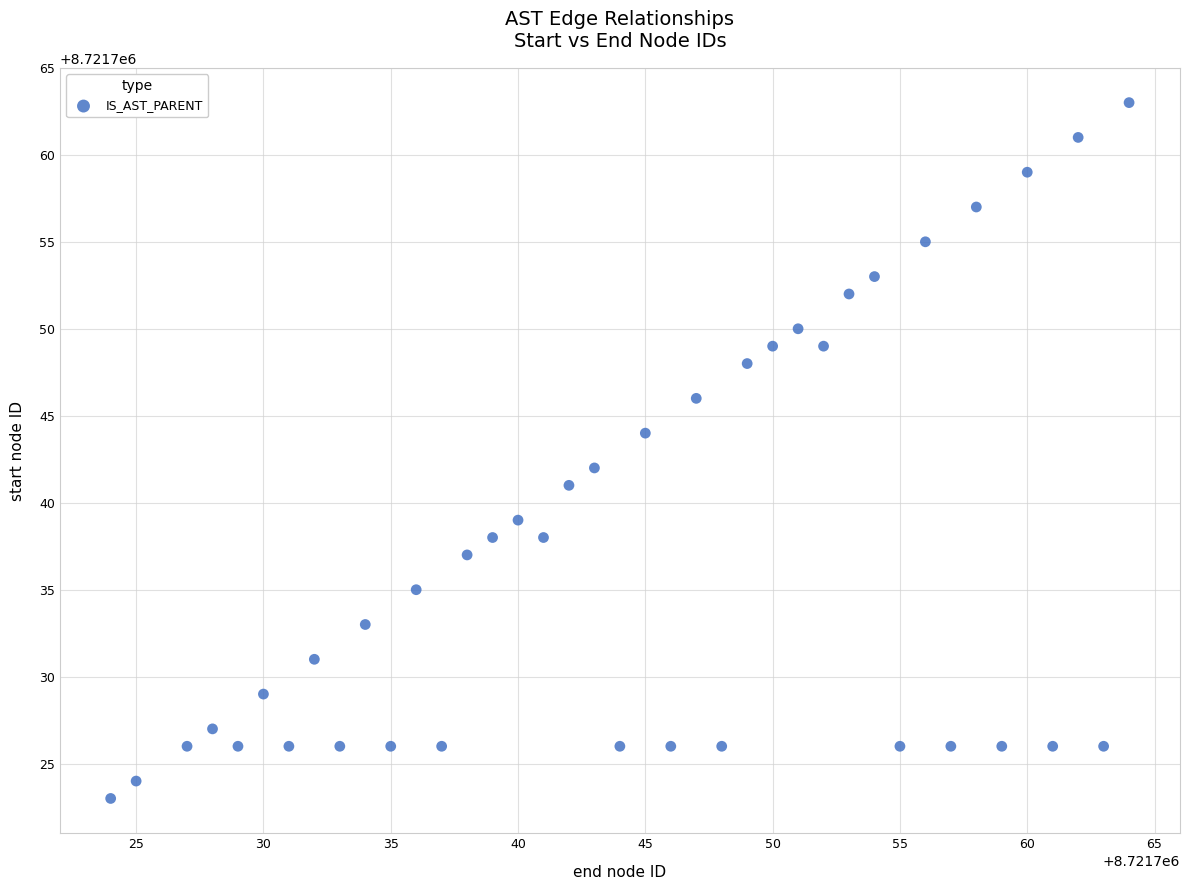

What is the range of Y values (max minus min)?

40